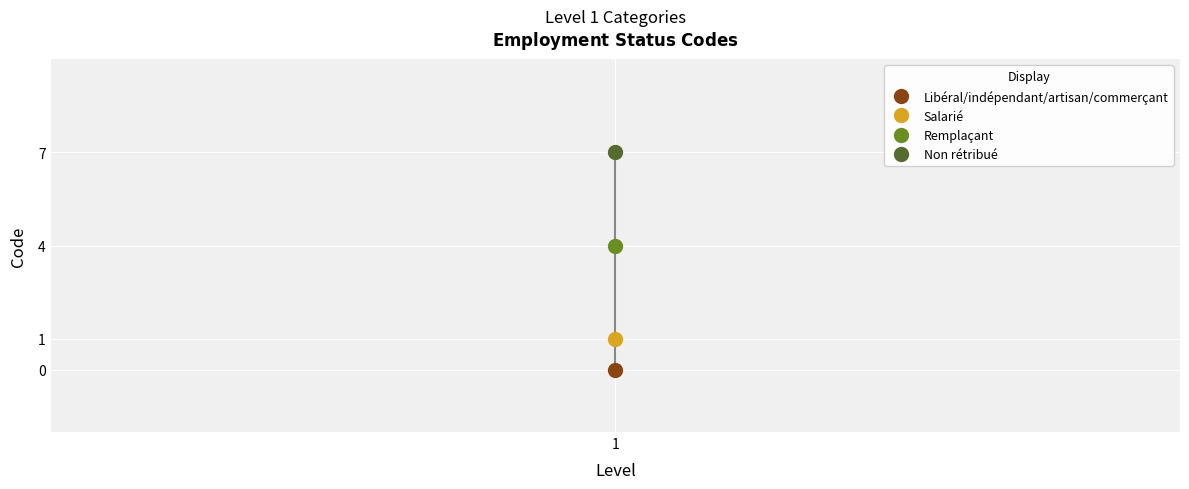

The chart shows a value of 4 at 1. True or false?

True